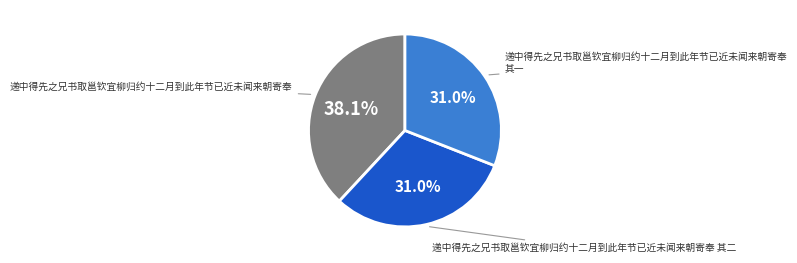

Is there a majority slice in this chart?

No